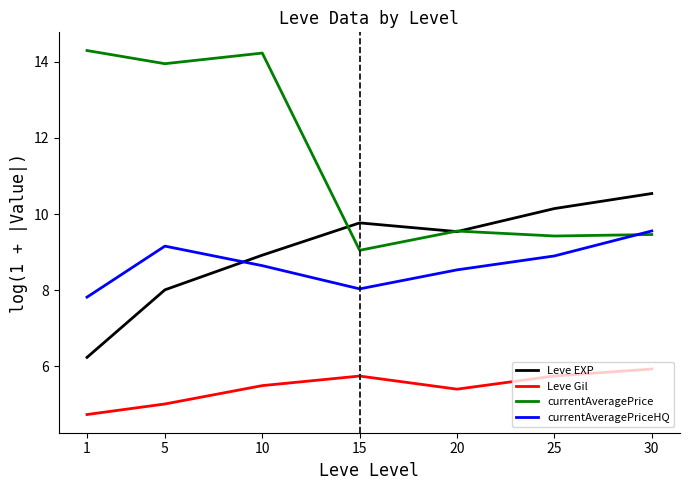

What is the difference between the second highest and minimum values in the currentAveragePrice series?

5.2